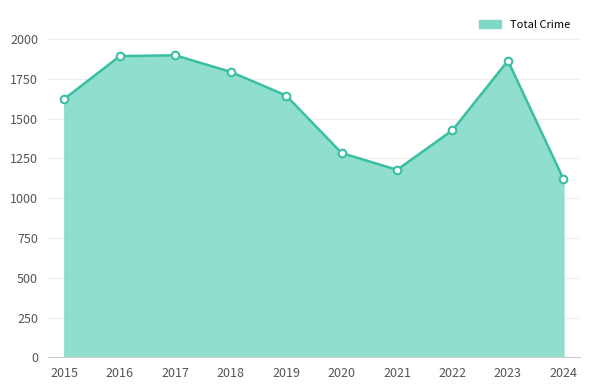

What is the ratio of the value at 2023 to the value at 2019?

1.1